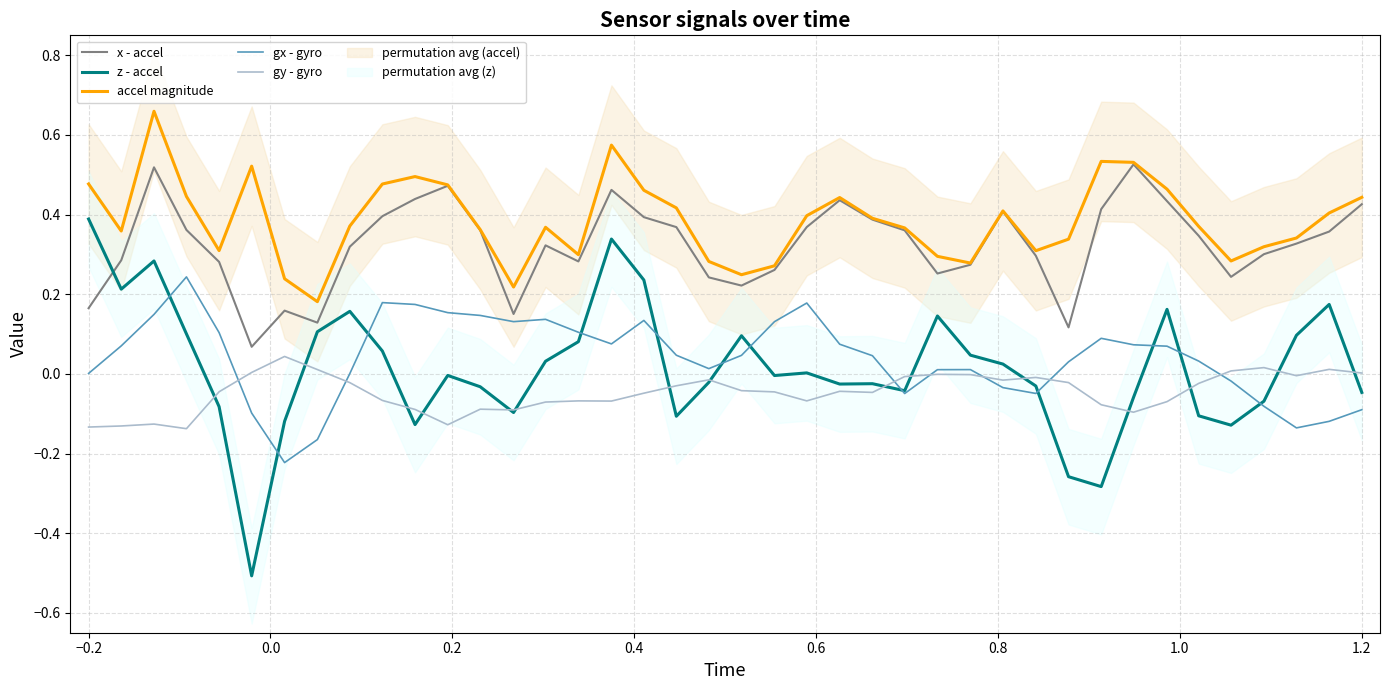

True or false: accel magnitude and gy - gyro cross at least once.

False